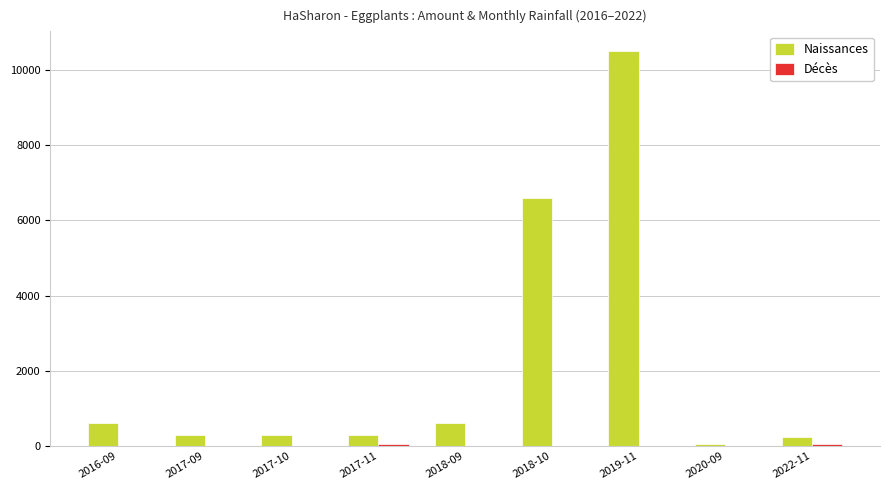

At which label is Naissances closest to 5277?

2018-10